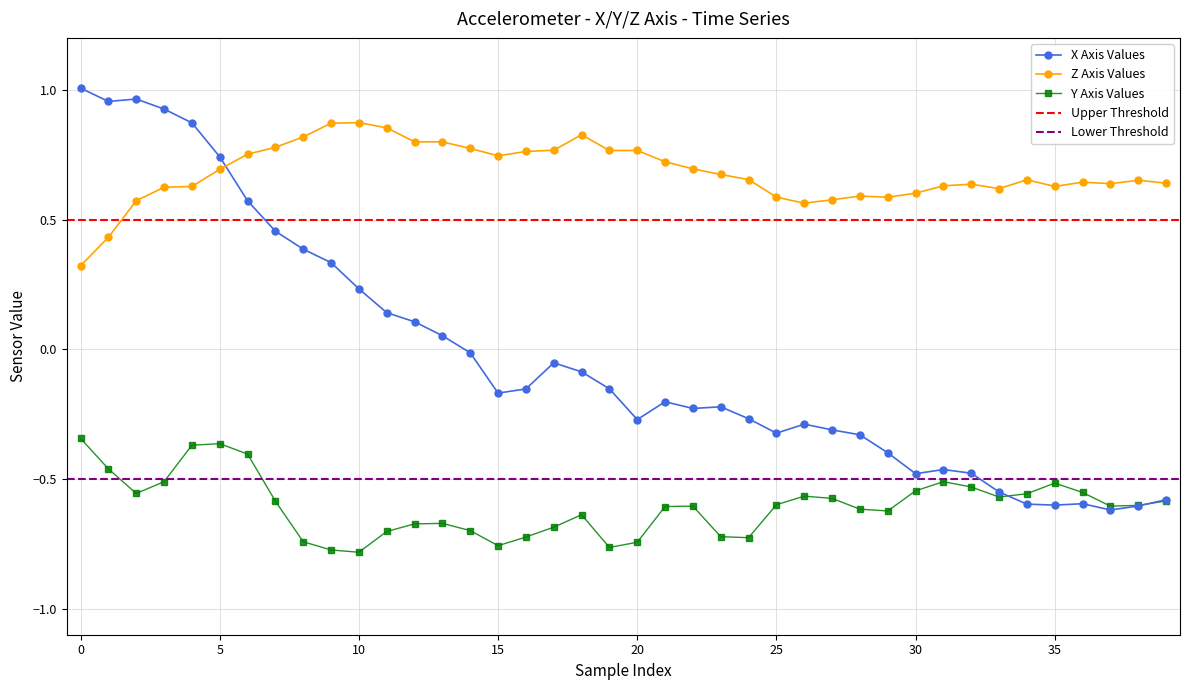

What is the label of the 16th point from the left?

15